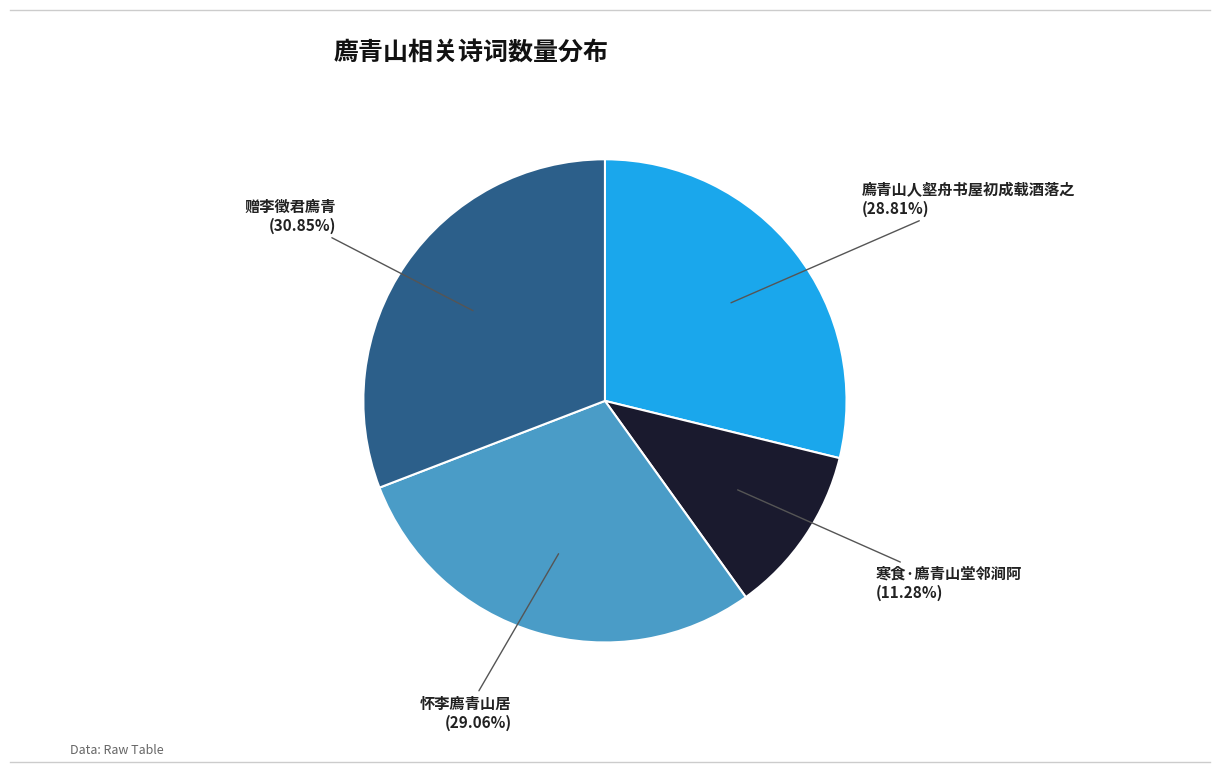

To the nearest percent, what portion does 廌青山人壑舟书屋初成载酒落之 represent?

29%